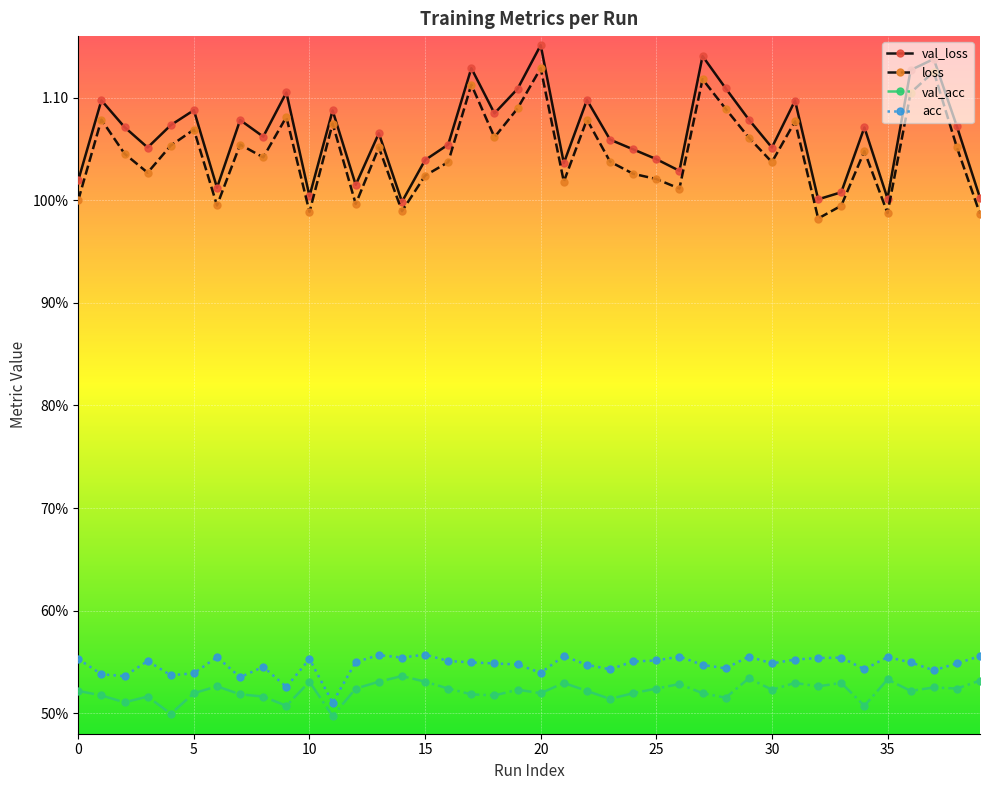

Does the chart have visible grid lines?

Yes